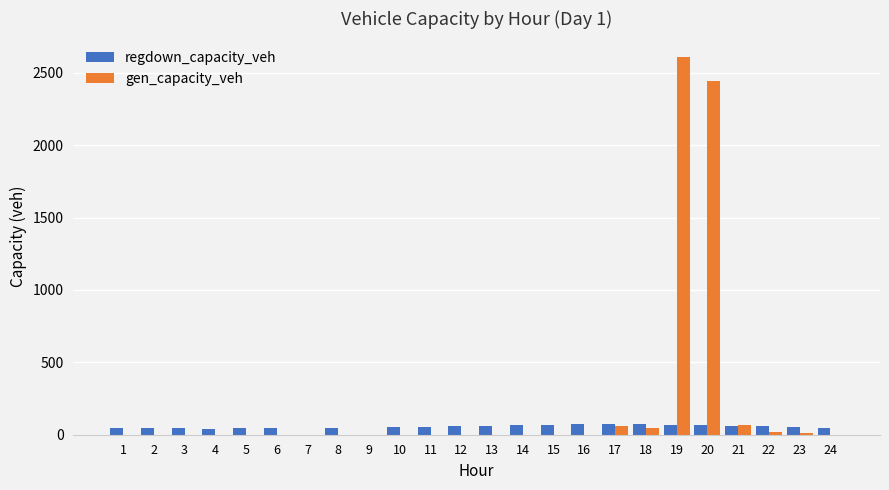

Which series has the largest total across all categories?

gen_capacity_veh